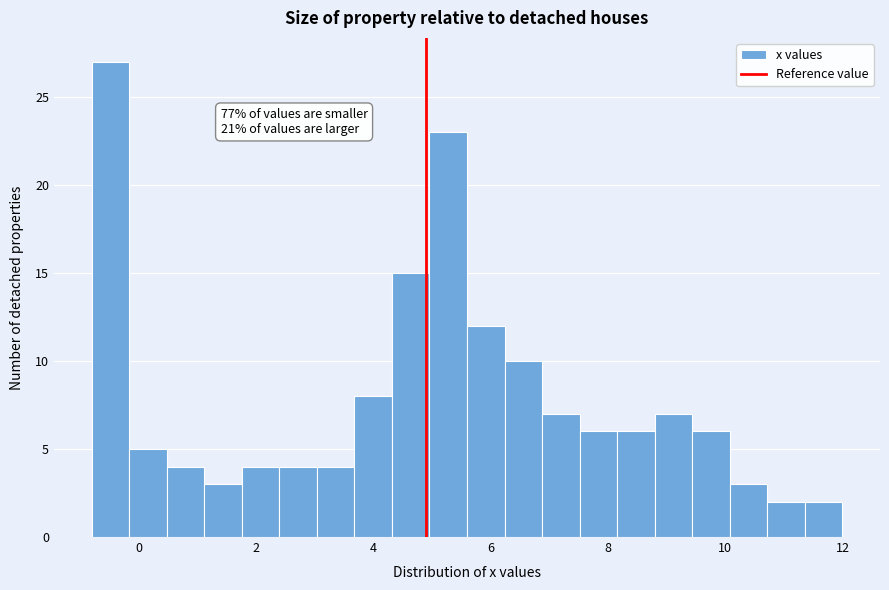

Read against the x-axis, roughly where is the centre of the tallest bar?

-0.4